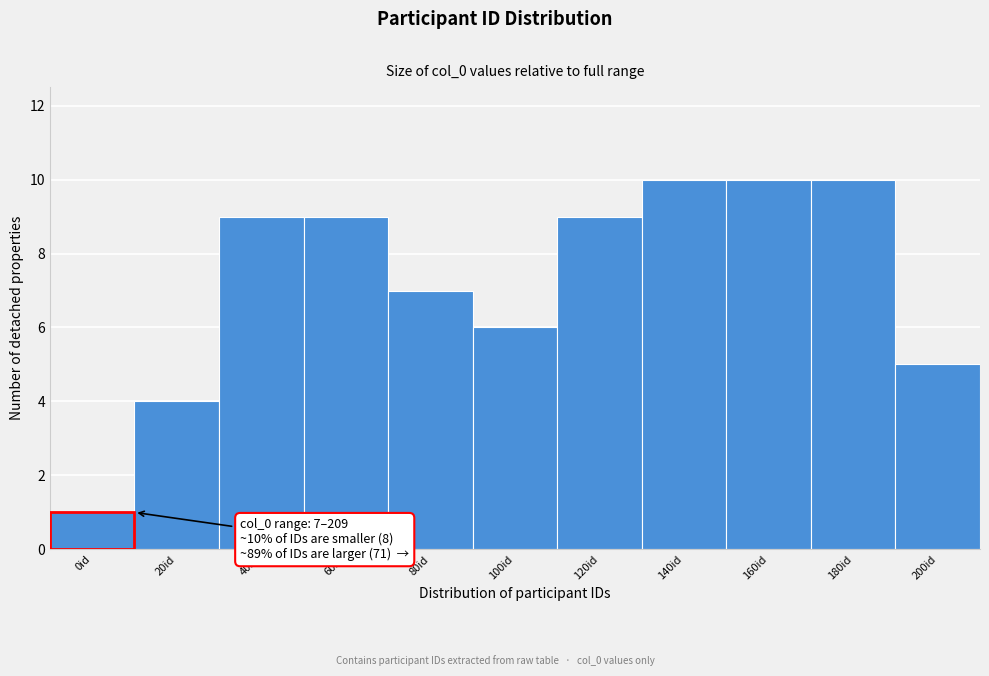

Reading left to right, extract all data points from this chart.

0id=1	20id=4	40id=9	60id=9	80id=7	100id=6	120id=9	140id=10	160id=10	180id=10	200id=5